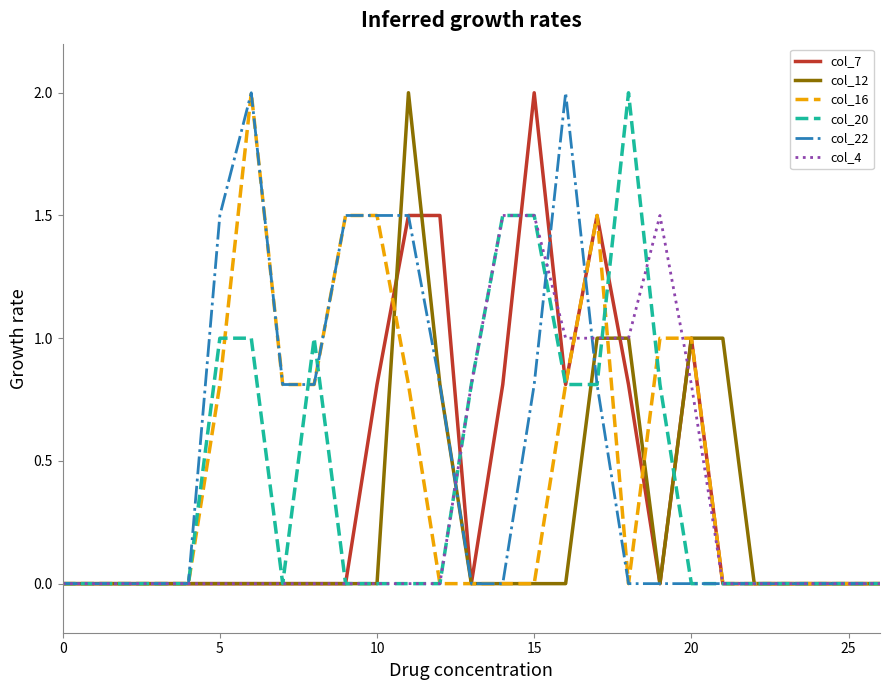

Is this an area chart (filled region under the line)?

No